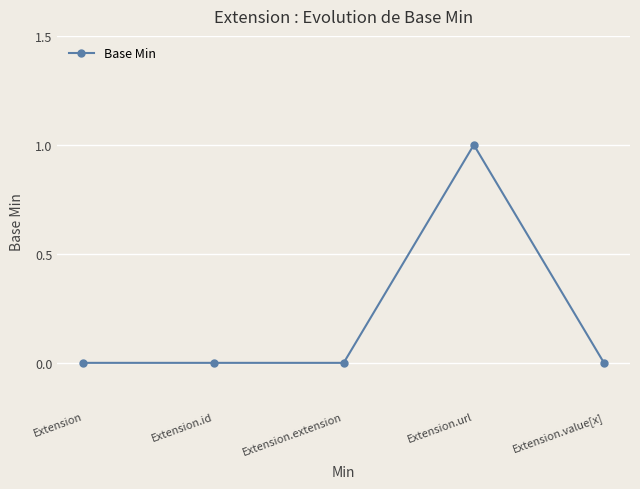

What is the change in value from Extension.id to Extension.url?

+1